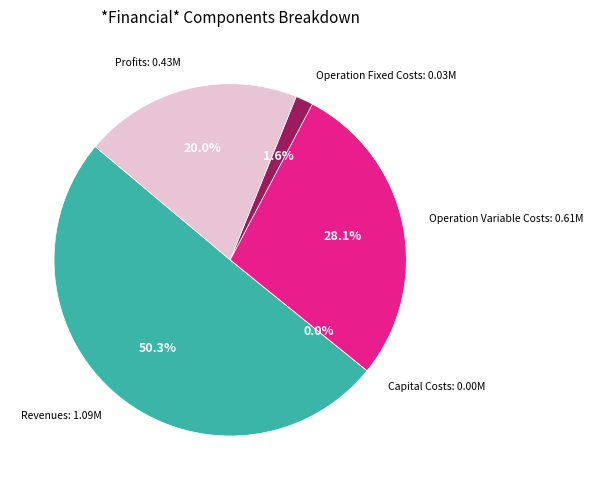

Combined, do Total Revenues and Total Capital Costs account for over 50%?

Yes